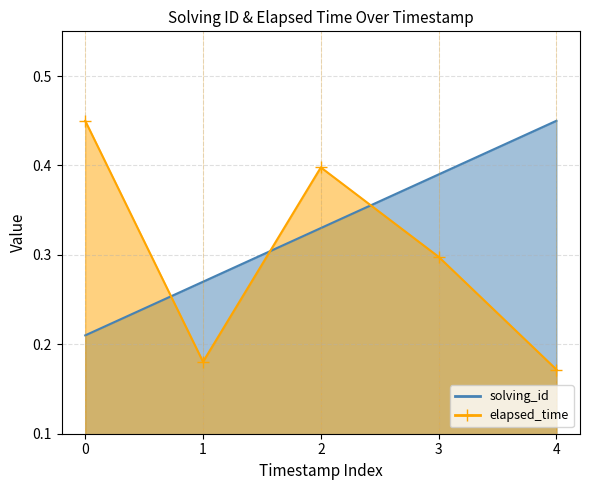

What is the difference between the maximum and minimum values in the solving_id series?

0.2